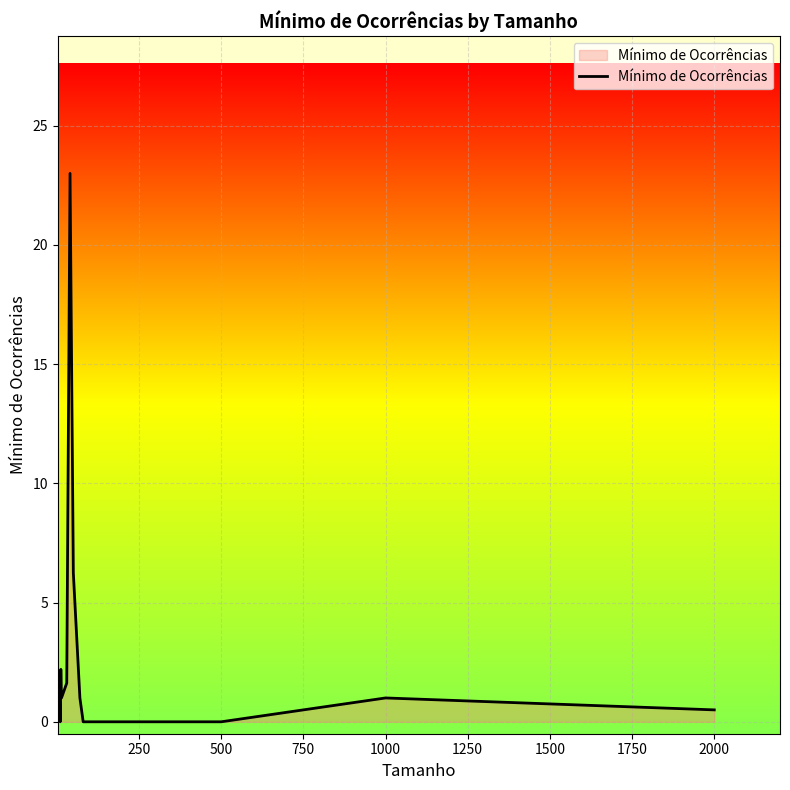

What is the maximum value shown in the chart?

23.0